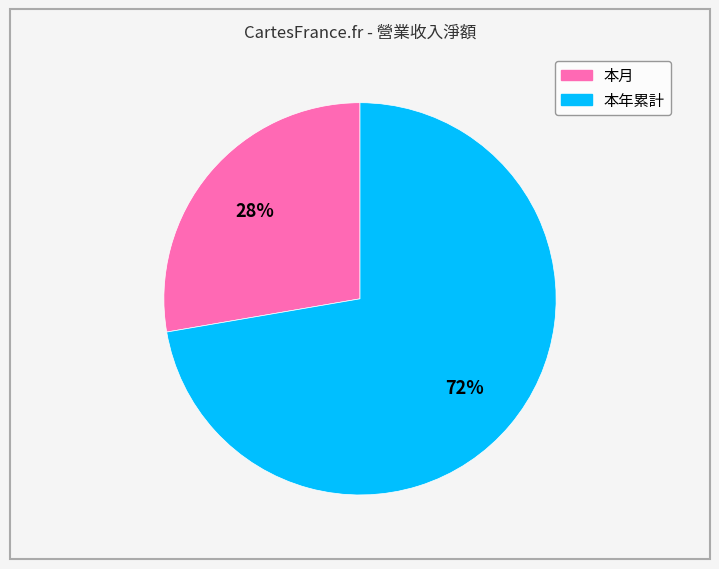

The 本月 slice represents 28% of the pie. True or false?

True